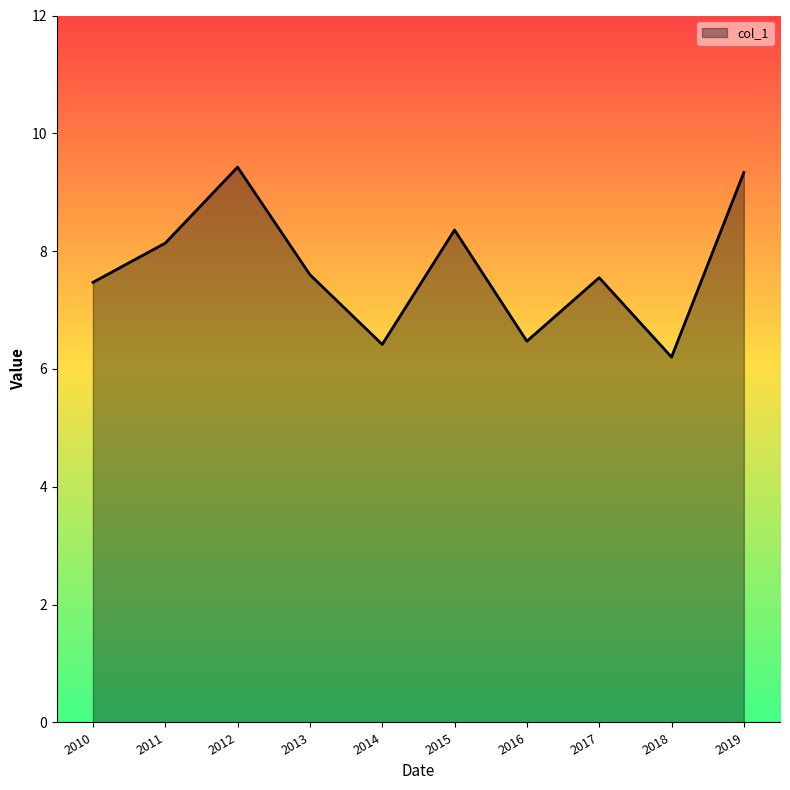

The value at 2010 is 7.5. True or false?

True